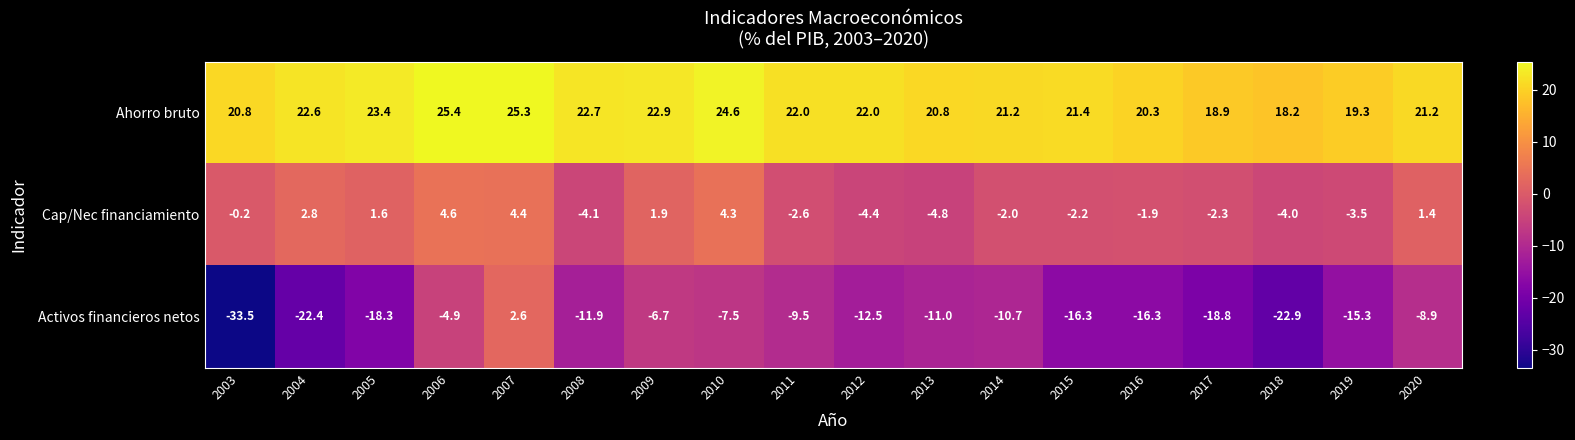

Which series has the largest total across all categories?

Ahorro bruto